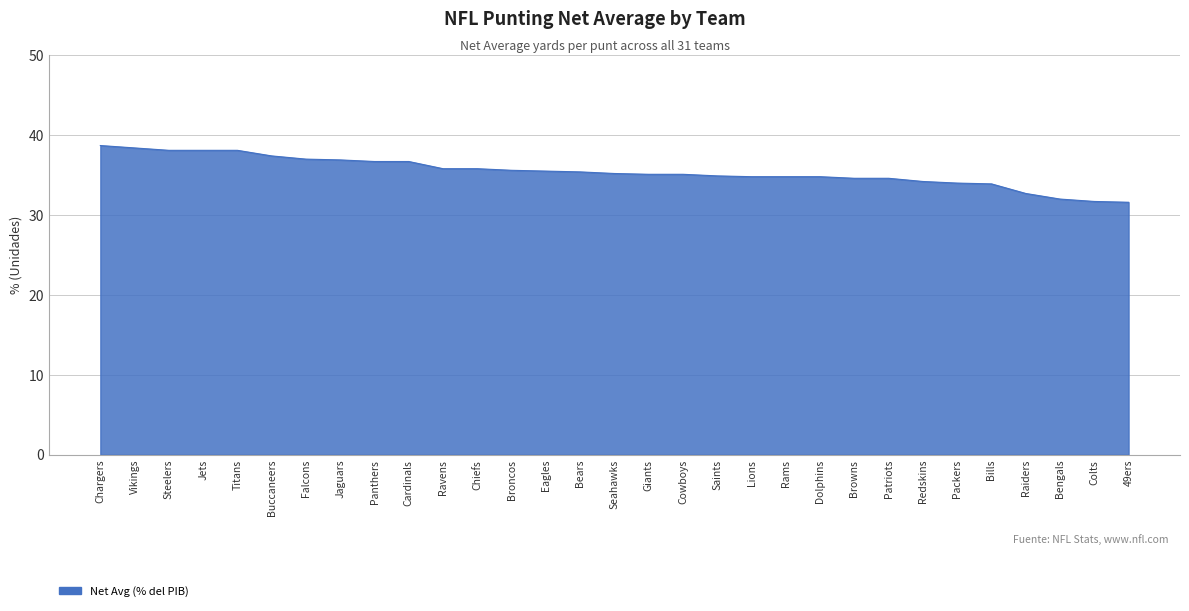

What position from the left is Rams?

21